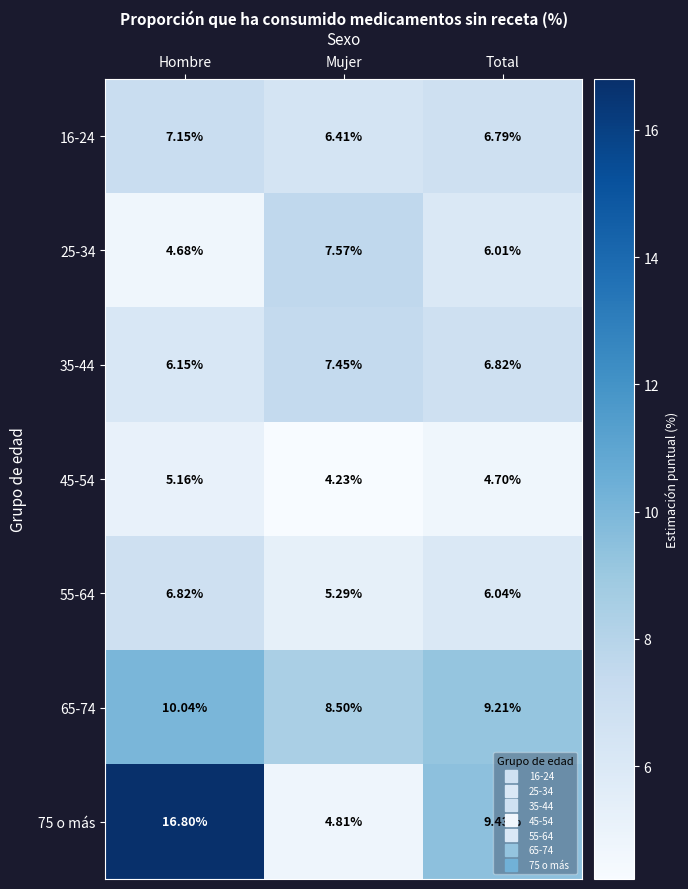

Where is 55-64 nearest to the value 6?

Total